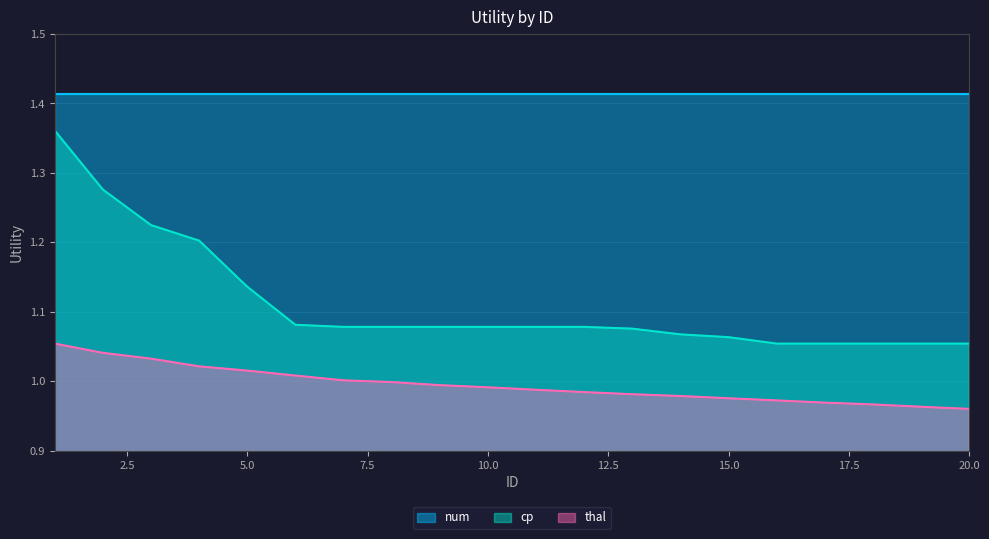

True or false: thal has a value of 1.5 at 14.

False